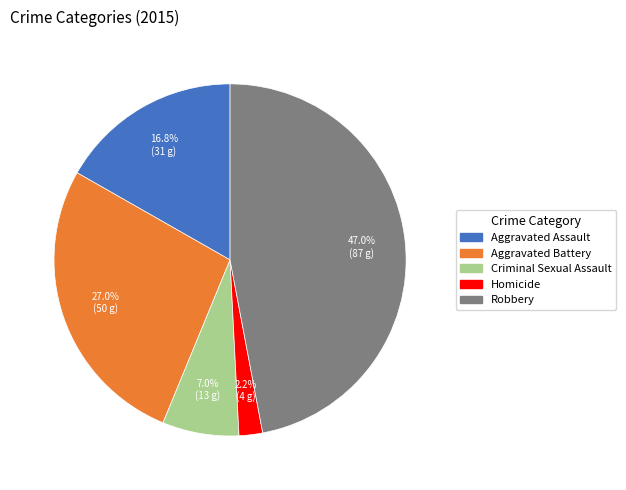

Which category has the smallest portion of the pie?

Homicide